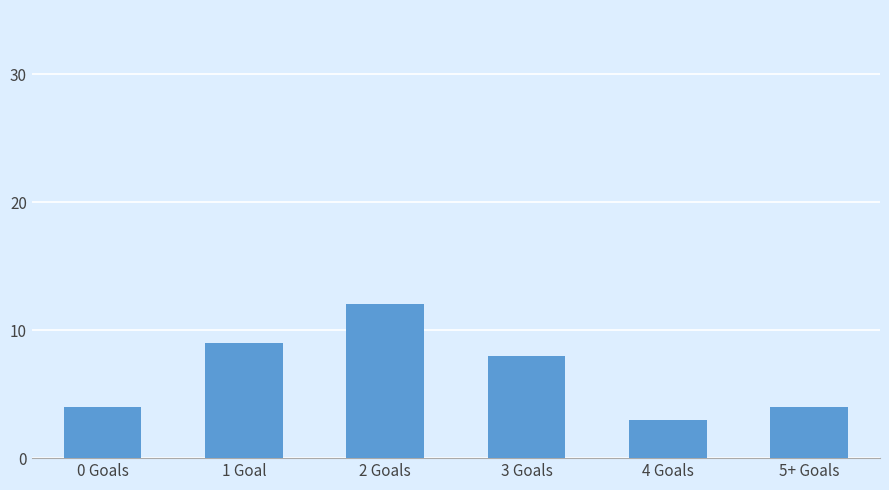

Reading left to right, what are all the values shown in this chart?

0 Goals=4	1 Goal=9	2 Goals=12	3 Goals=8	4 Goals=3	5+ Goals=4